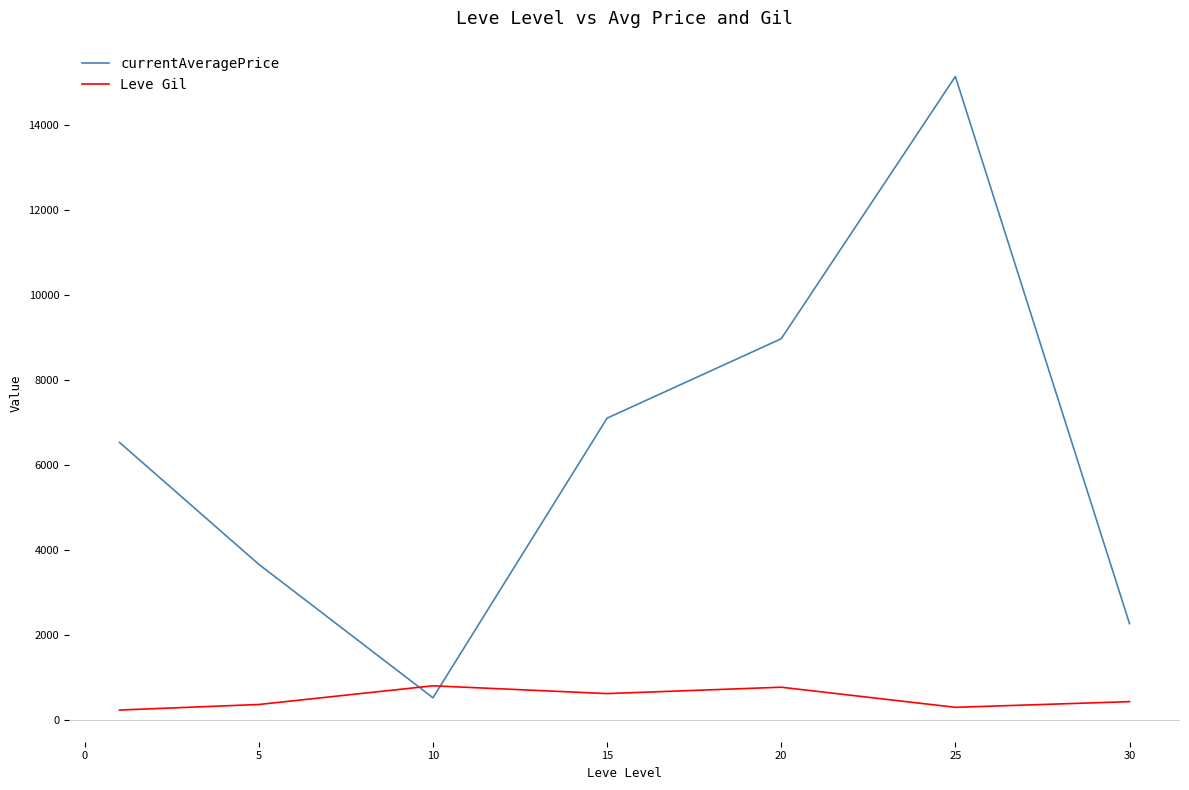

True or false: currentAveragePrice has more than 0 interior local peaks.

True